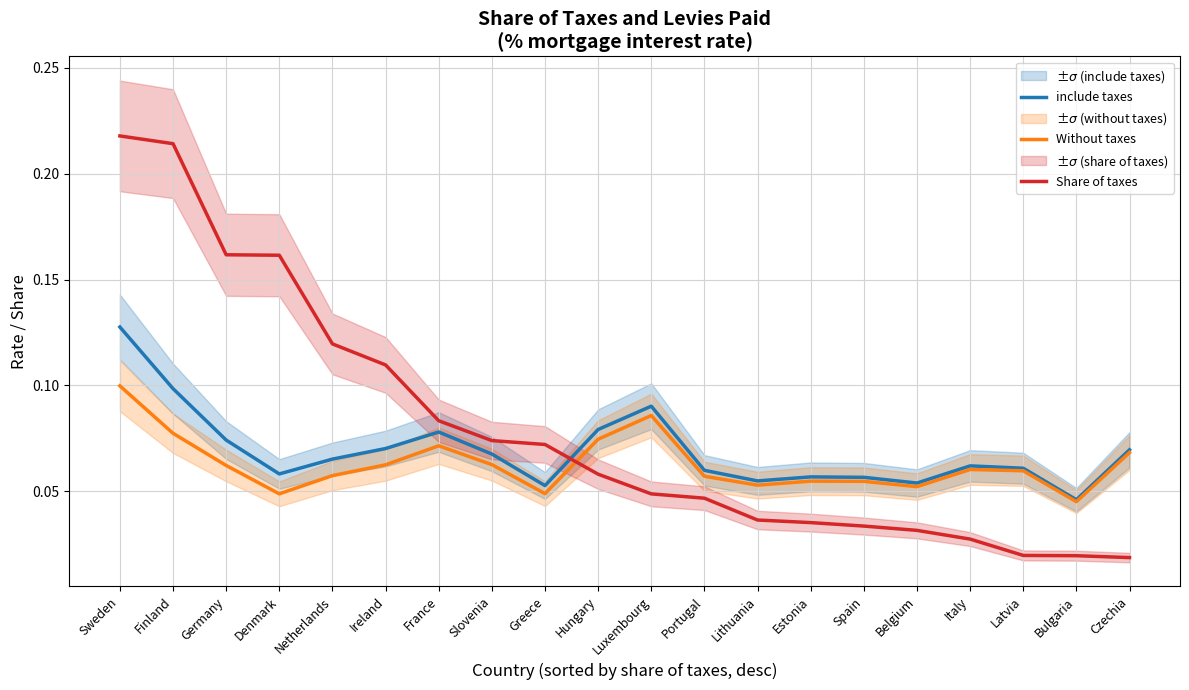

Between Finland and Portugal, which series saw the biggest shift?

Share of taxes